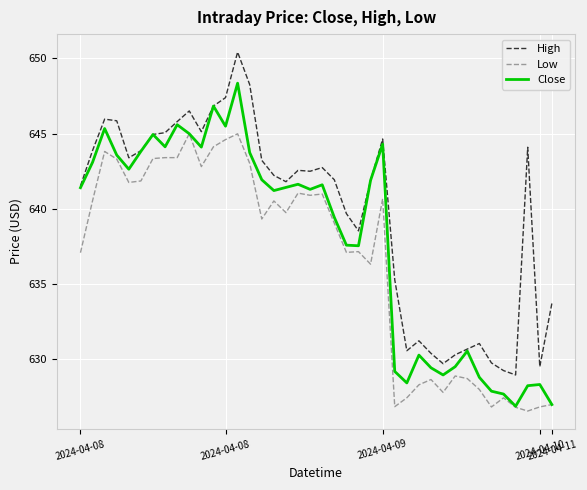

True or false: Low and High intersect in this chart.

False